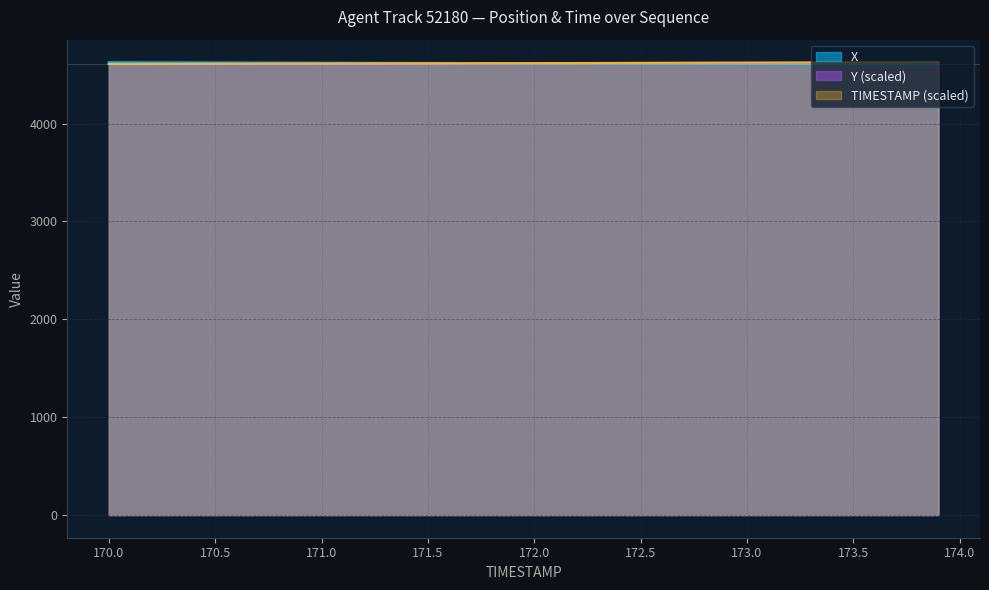

What is the minimum value shown in the chart?

4608.4